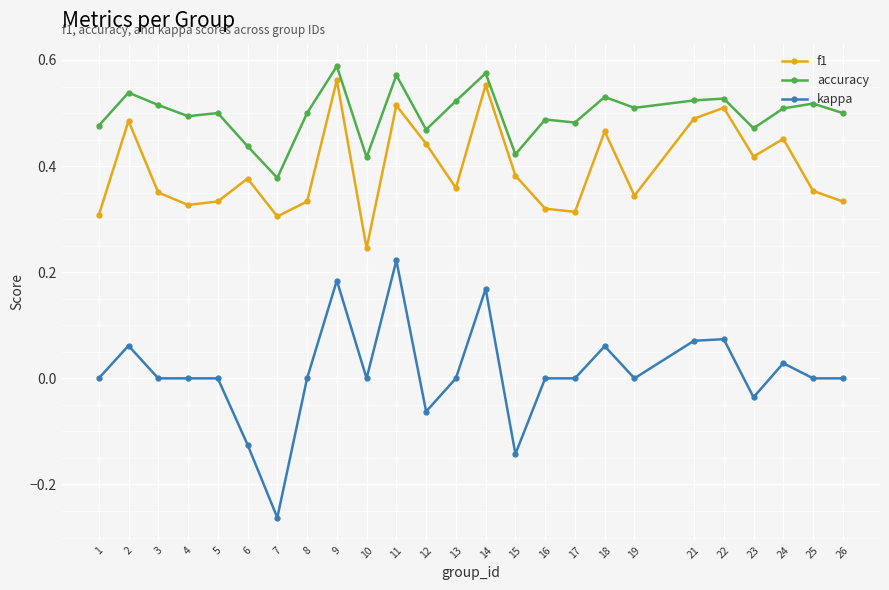

How many accuracy values are between 0 and 1?

25